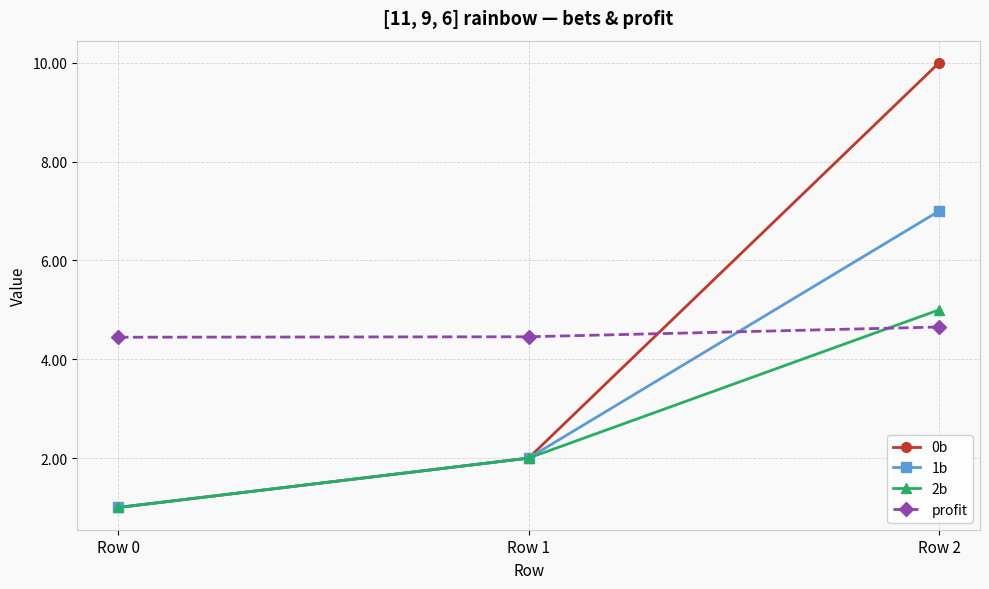

Does the chart have visible grid lines?

Yes